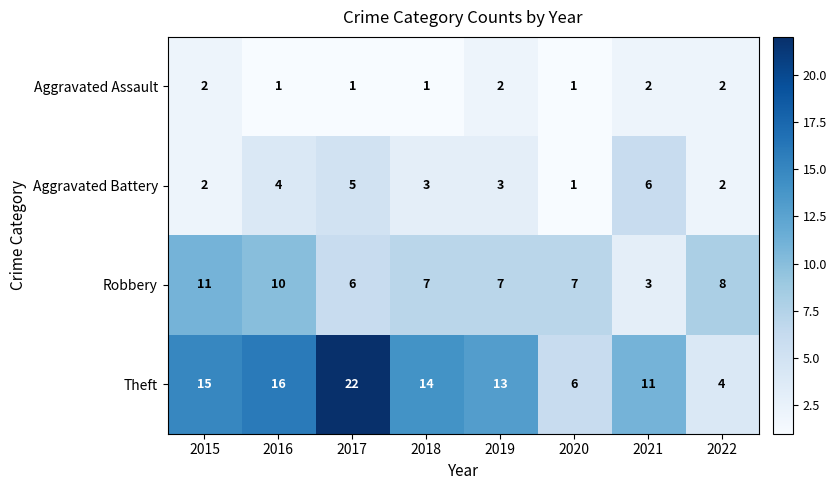

How many Aggravated Battery values are between 2 and 5?

6